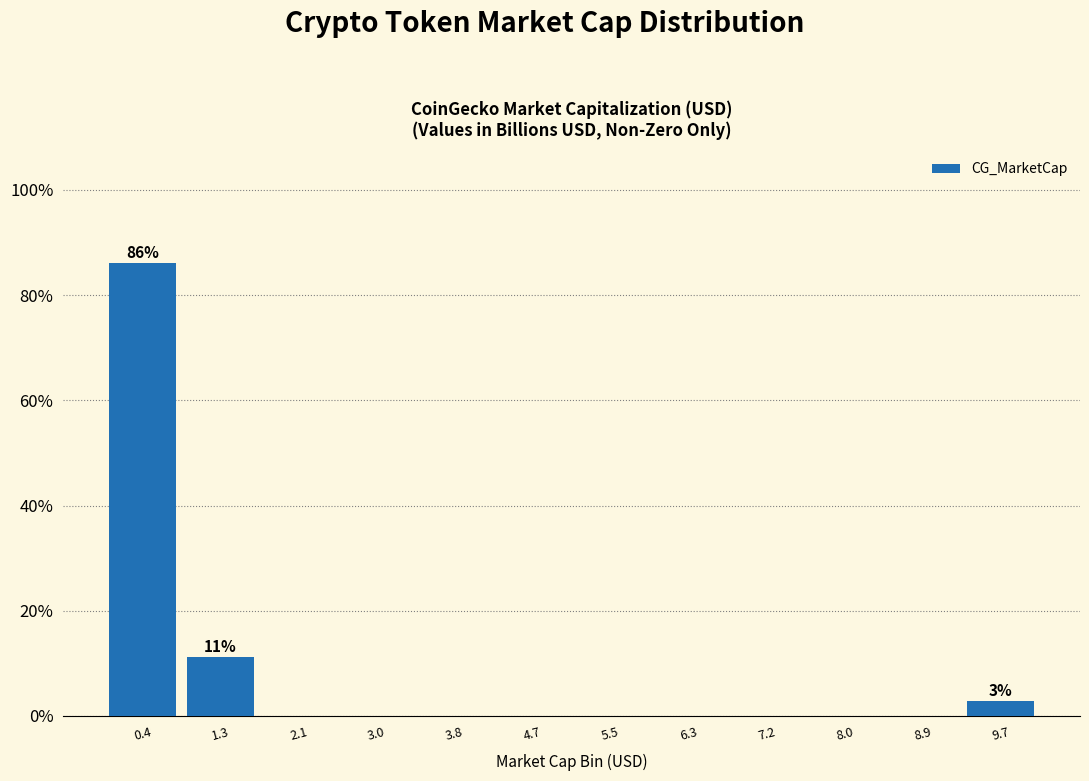

Which range on the x-axis has the tallest bar?

0.0 to 0.8